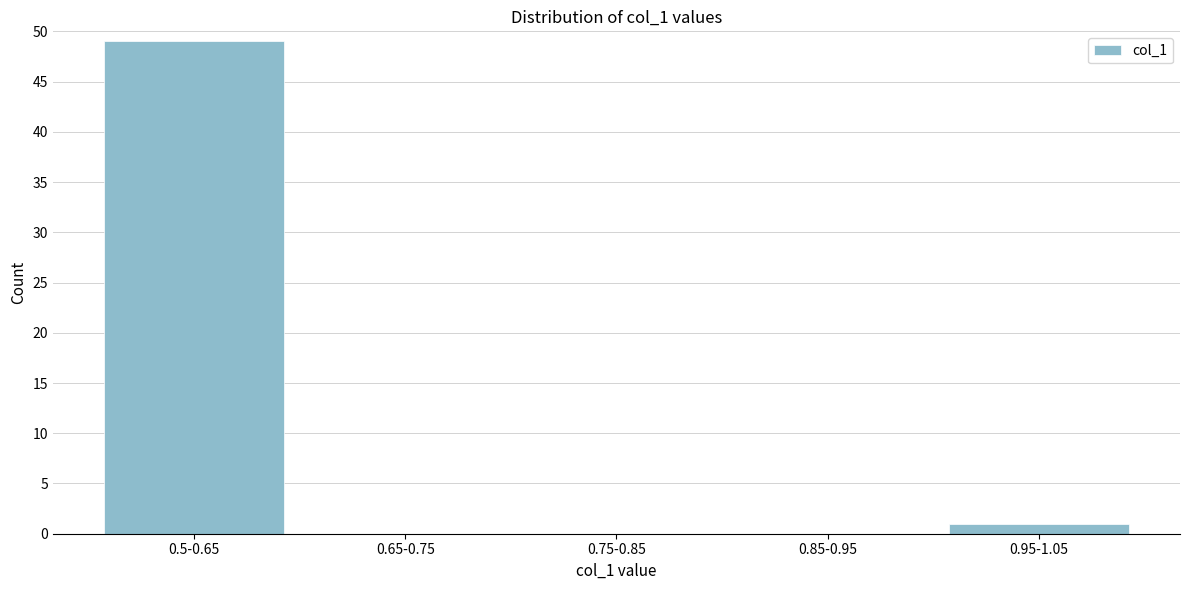

Reading left to right, what are all the values shown in this chart?

0.5-0.65=49	0.65-0.75=0	0.75-0.85=0	0.85-0.95=0	0.95-1.05=1